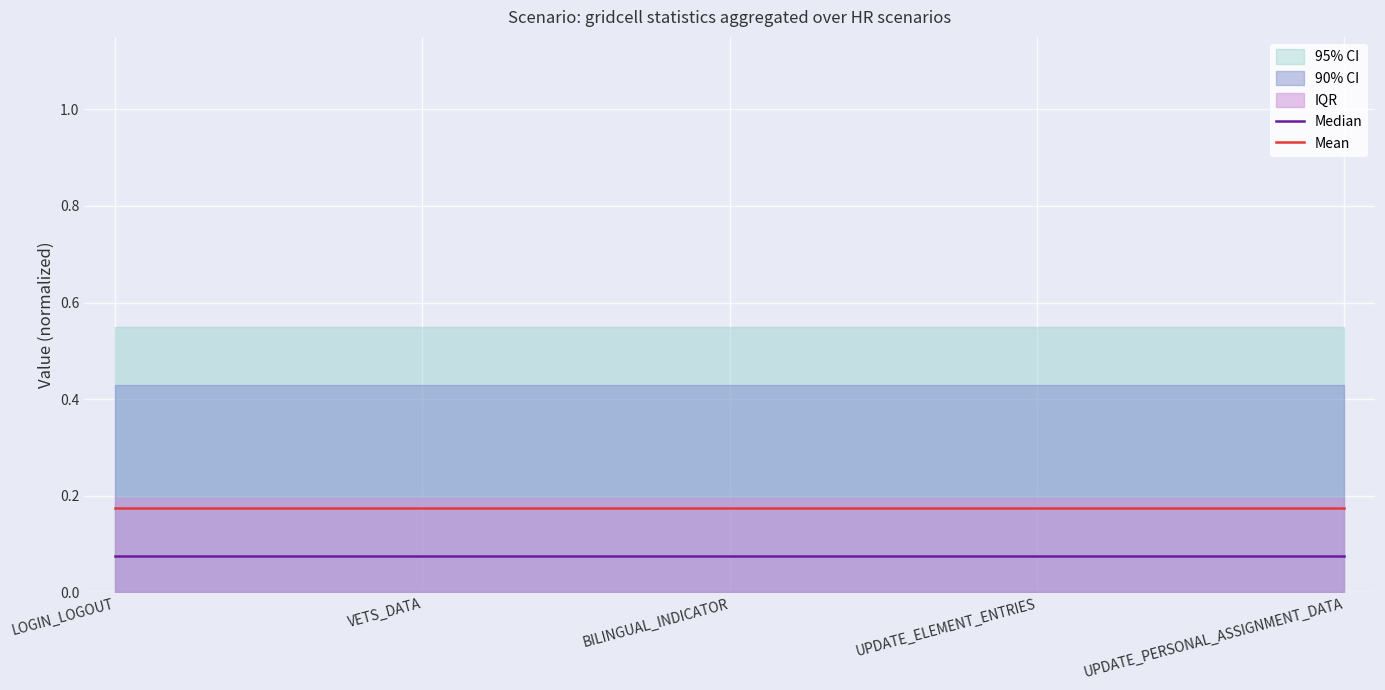

True or false: Mean and Median intersect in this chart.

False